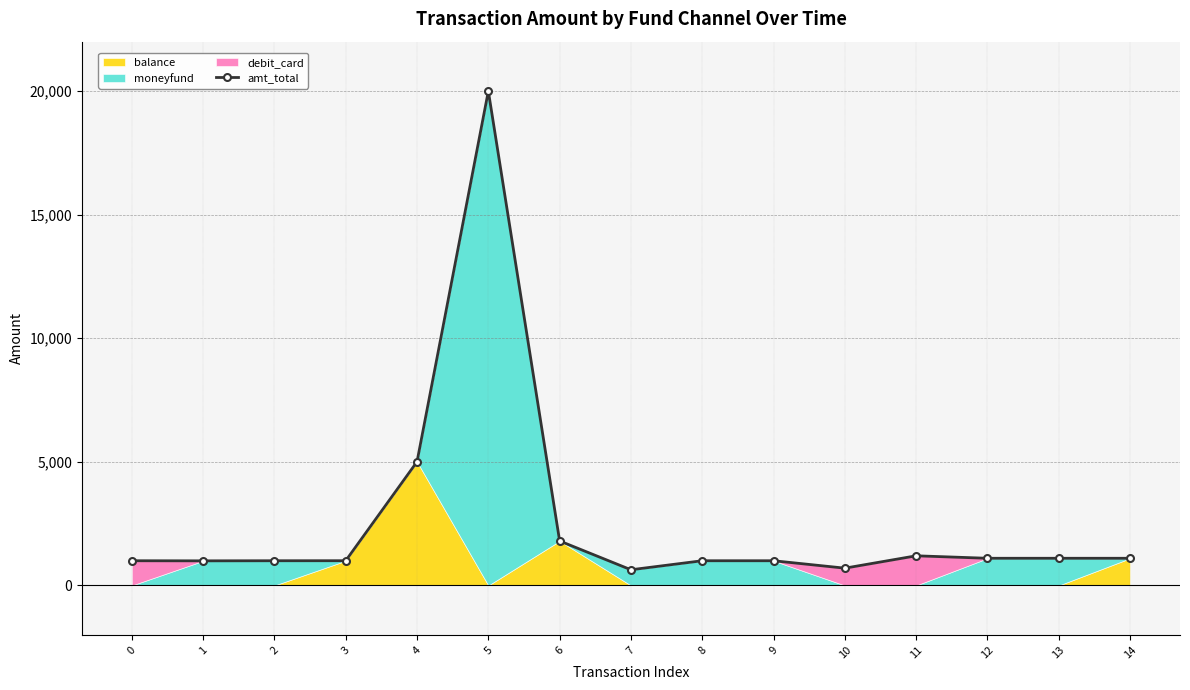

Reading left to right, transcribe all the data shown in this chart.

0=1000.0	1=995.9	2=1000.0	3=1001.0	4=5005.0	5=20000.0	6=1800.0	7=635.0	8=1000.0	9=1000.0	10=700.0	11=1200.0	12=1100.0	13=1100.0	14=1100.0